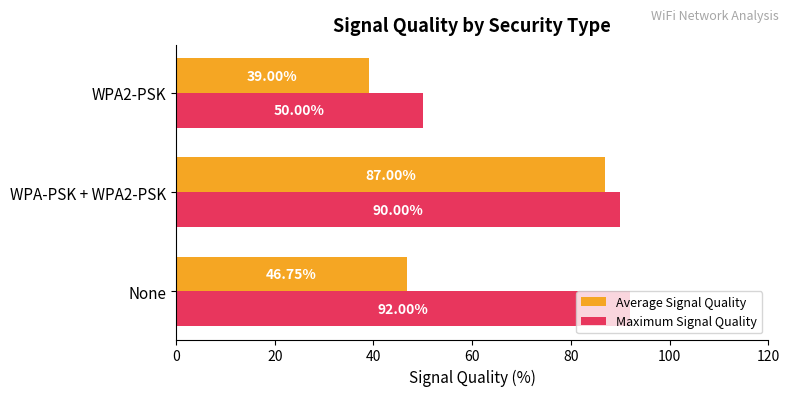

What is the sum of all Average Signal Quality values?

172.8